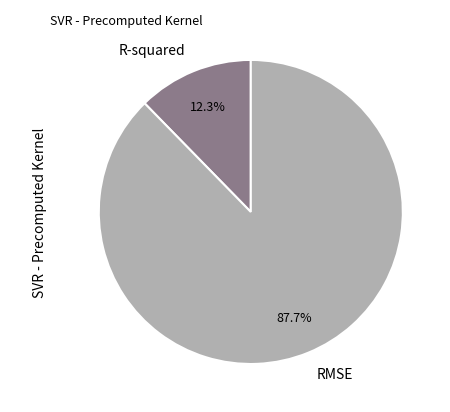

Approximately how many times larger is the value at R-squared compared to RMSE?

0.1